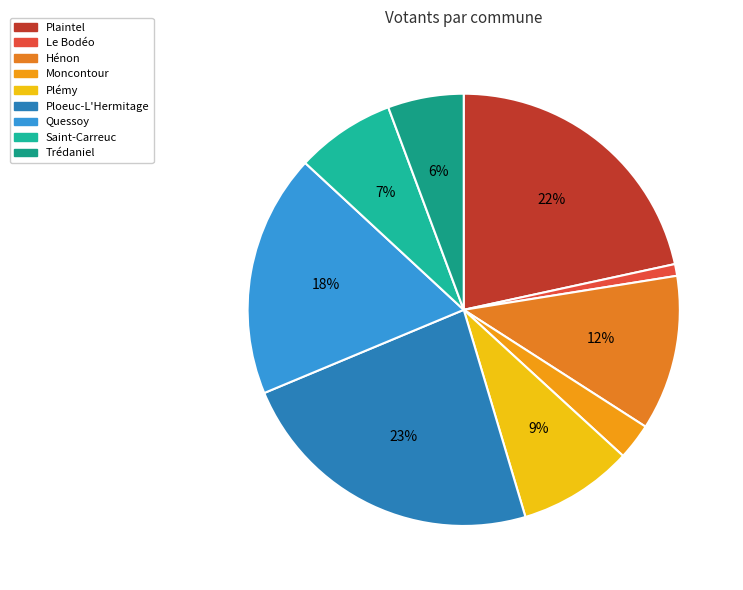

To the nearest percent, what is the difference between the Hénon and Le Bodéo slice percentages?

11%